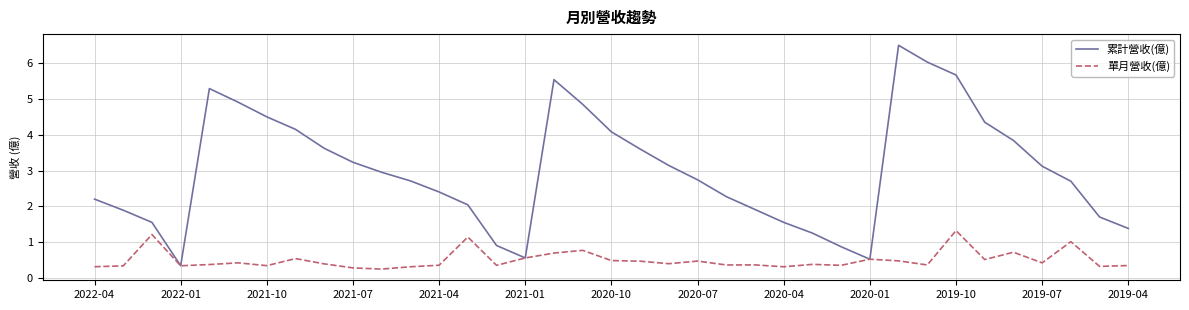

Rank the series by their maximum value, from highest to lowest.

累計營收(億), 單月營收(億)